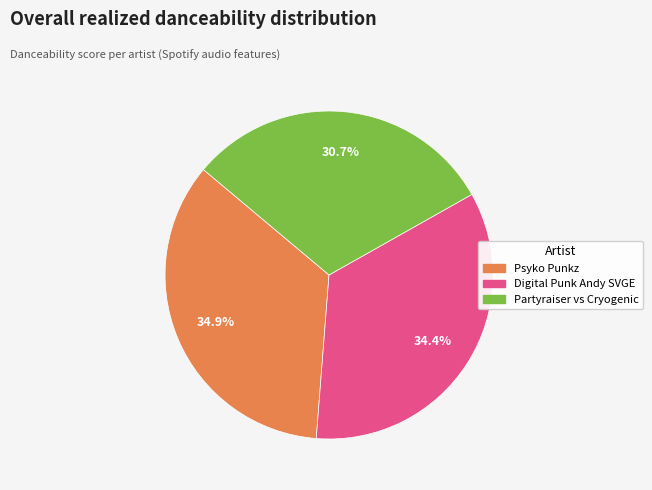

How many segments does this pie chart have?

3